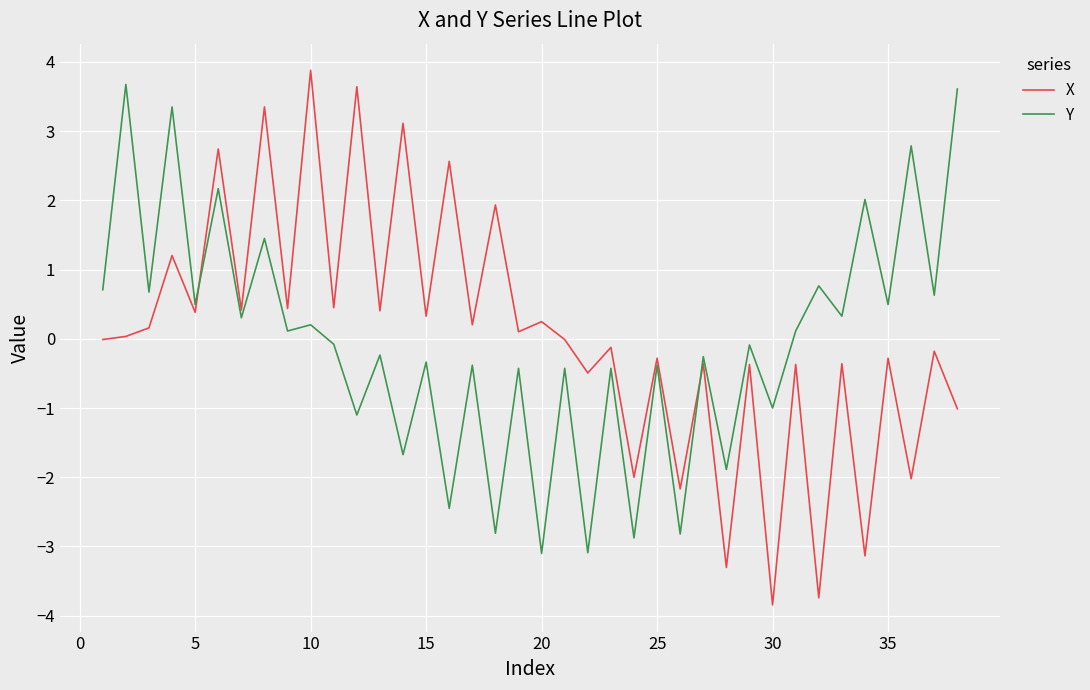

True or false: Y and X intersect in this chart.

True